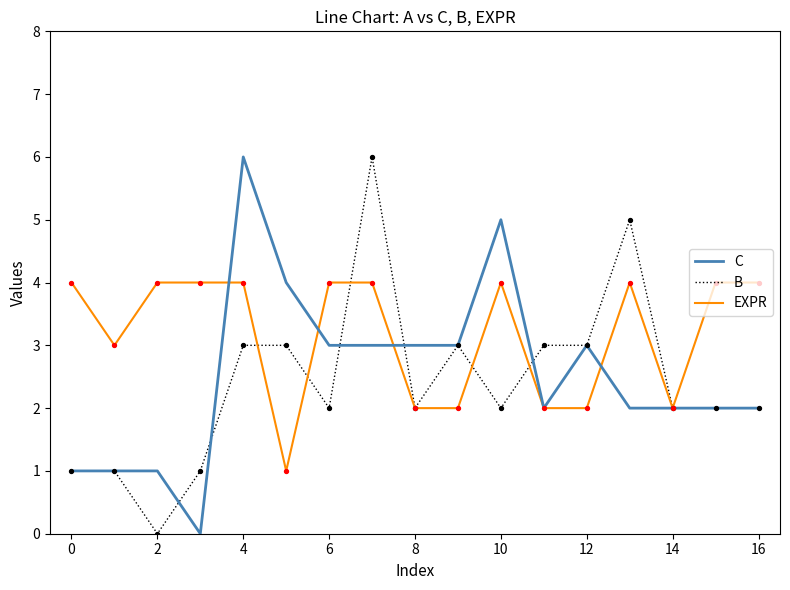

At how many categories does at least one series exceed 1?

17